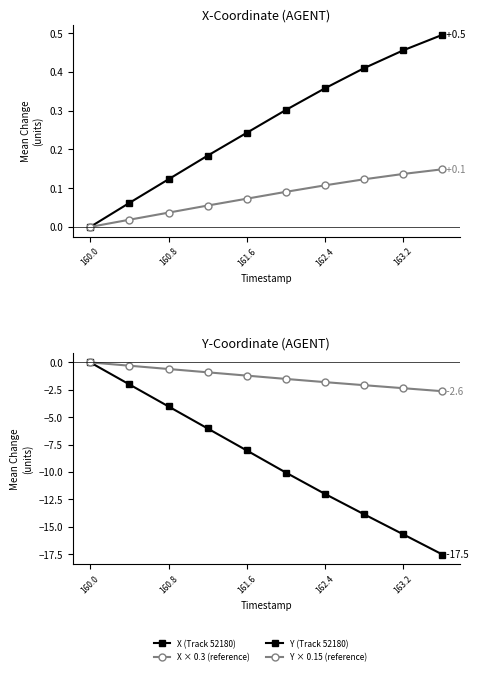

What position from the left is 160.8?

3